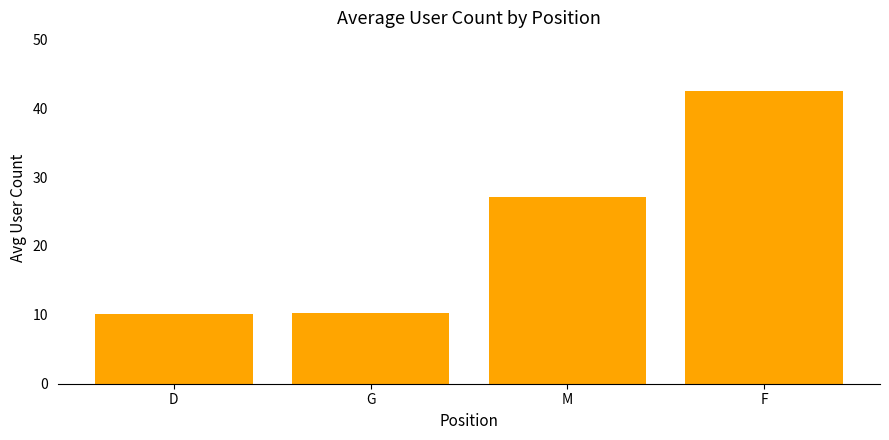

What is the label of the 1st bar from the right?

F